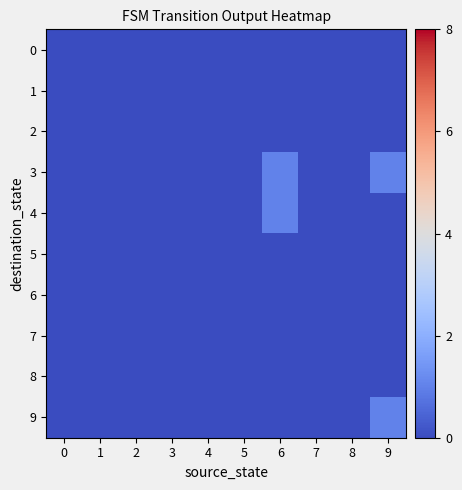

Reading right to left, extract all data points from this chart.

row_0: 0	0	0	0	0	0	0	0	0	0
row_1: 0	0	0	0	0	0	0	0	0	0
row_2: 0	0	0	0	0	0	0	0	0	0
row_3: 1	0	0	1	0	0	0	0	0	0
row_4: 0	0	0	1	0	0	0	0	0	0
row_5: 0	0	0	0	0	0	0	0	0	0
row_6: 0	0	0	0	0	0	0	0	0	0
row_7: 0	0	0	0	0	0	0	0	0	0
row_8: 0	0	0	0	0	0	0	0	0	0
row_9: 1	0	0	0	0	0	0	0	0	0